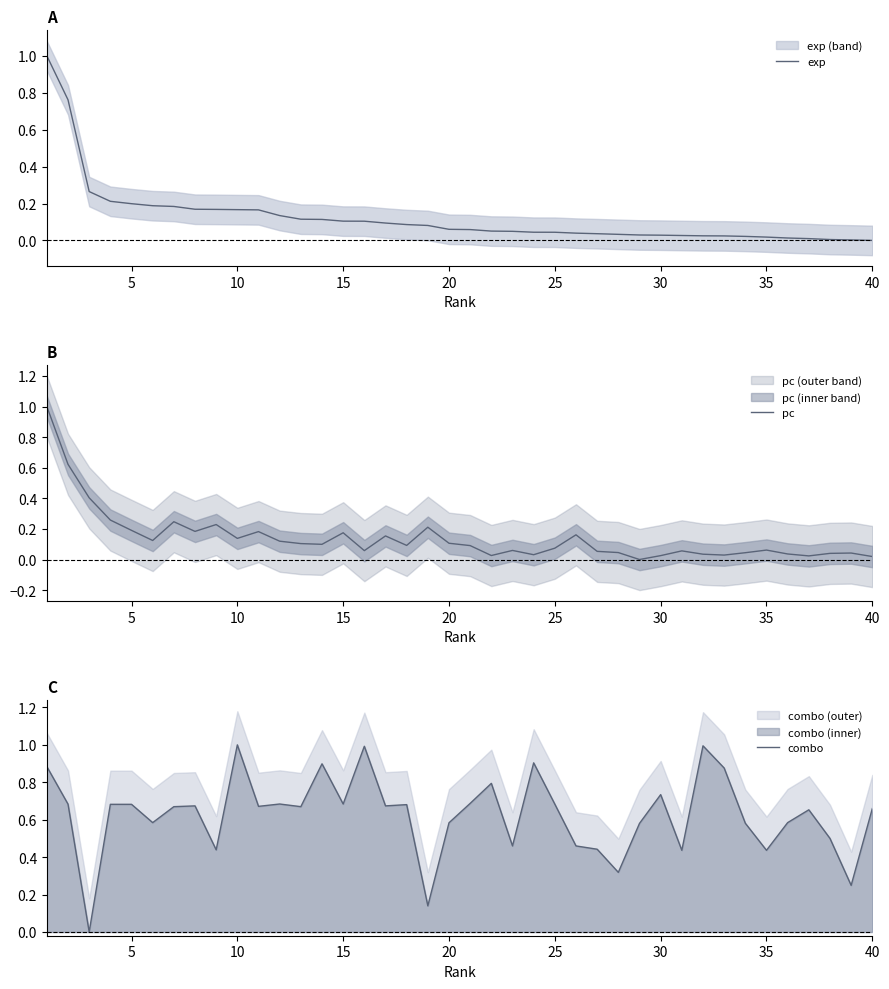

After their last crossing, which series has the higher values: pc or exp?

pc